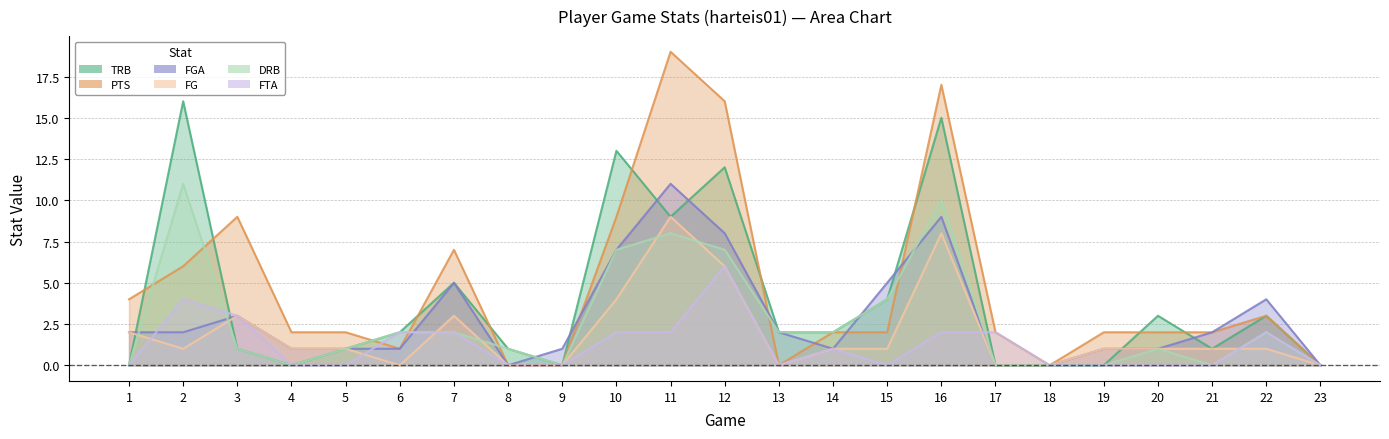

At which label does DRB first exceed 1?

2